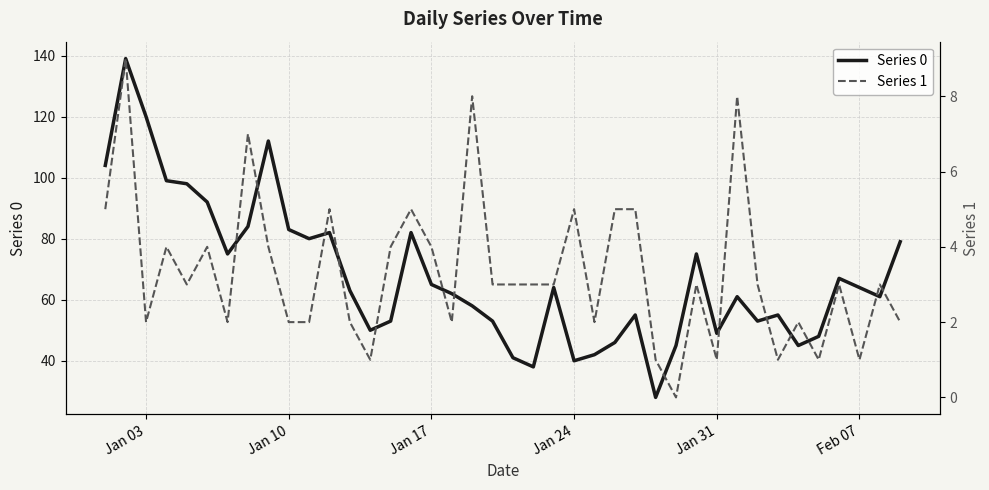

What are all the series names shown in the legend?

Series 0, Series 1